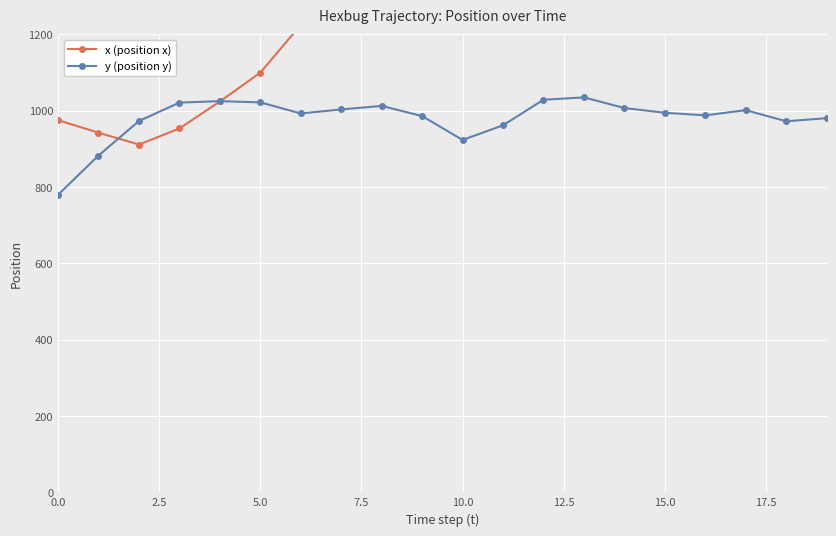

Rank the series by their average value, from highest to lowest.

x (position x), y (position y)